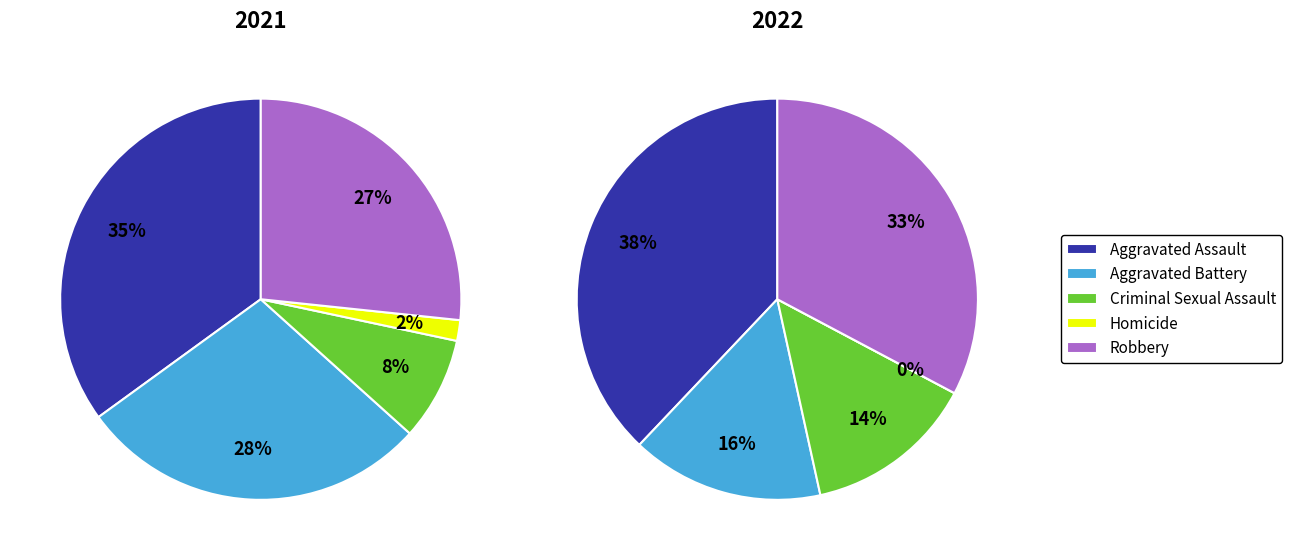

To the nearest percent, what is the difference between the Aggravated Assault and Criminal Sexual Assault slice percentages?

24%